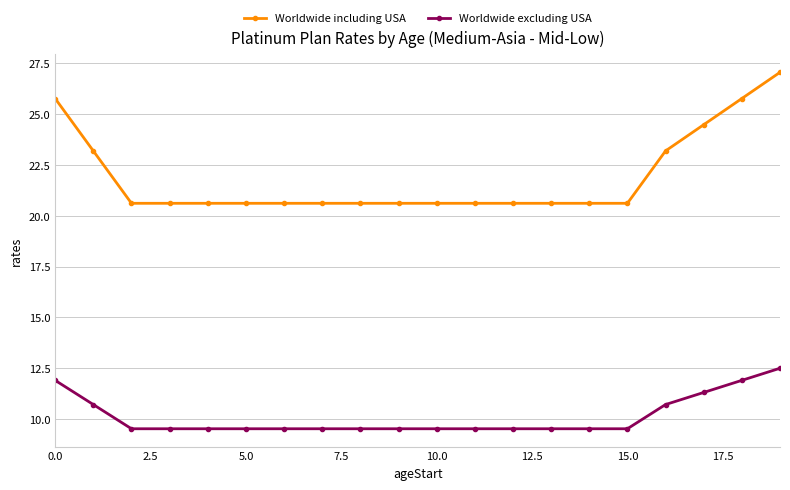

True or false: Worldwide including USA and Worldwide excluding USA cross at least once.

False